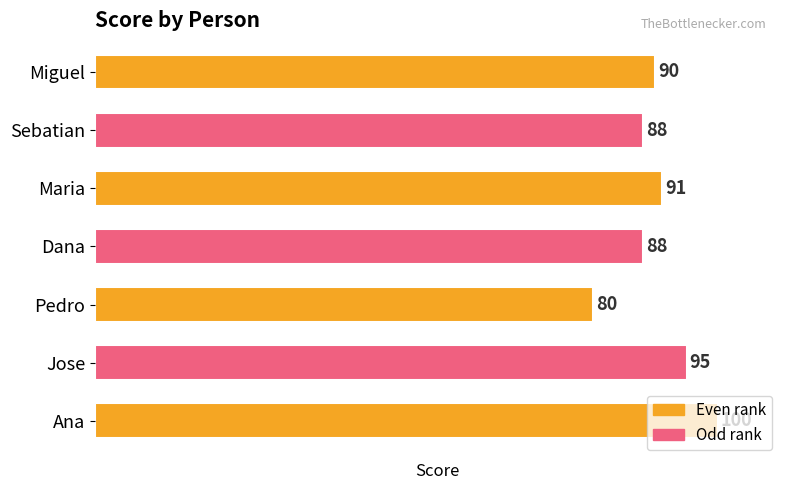

What is the sum of all values?

632